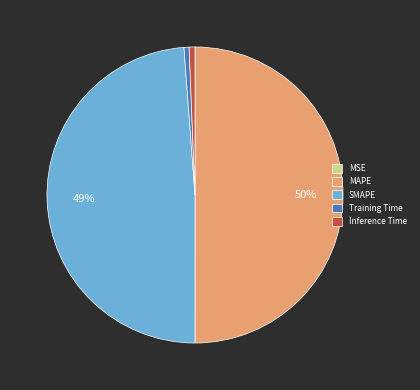

To the nearest percent, what portion does Inference Time represent?

1%